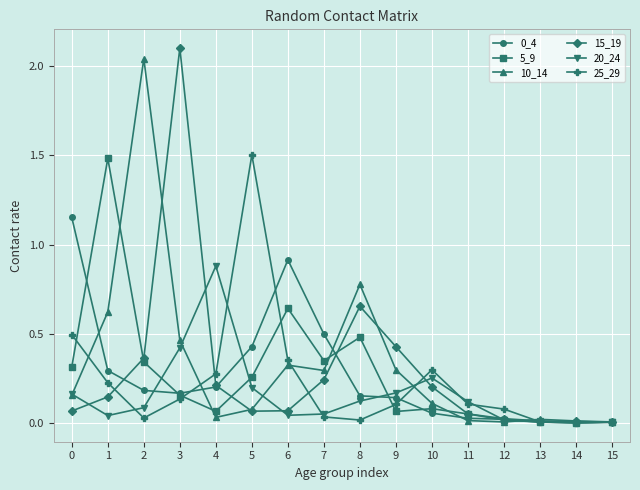

True or false: 0_4 has more than 0 points higher than both neighbors.

True